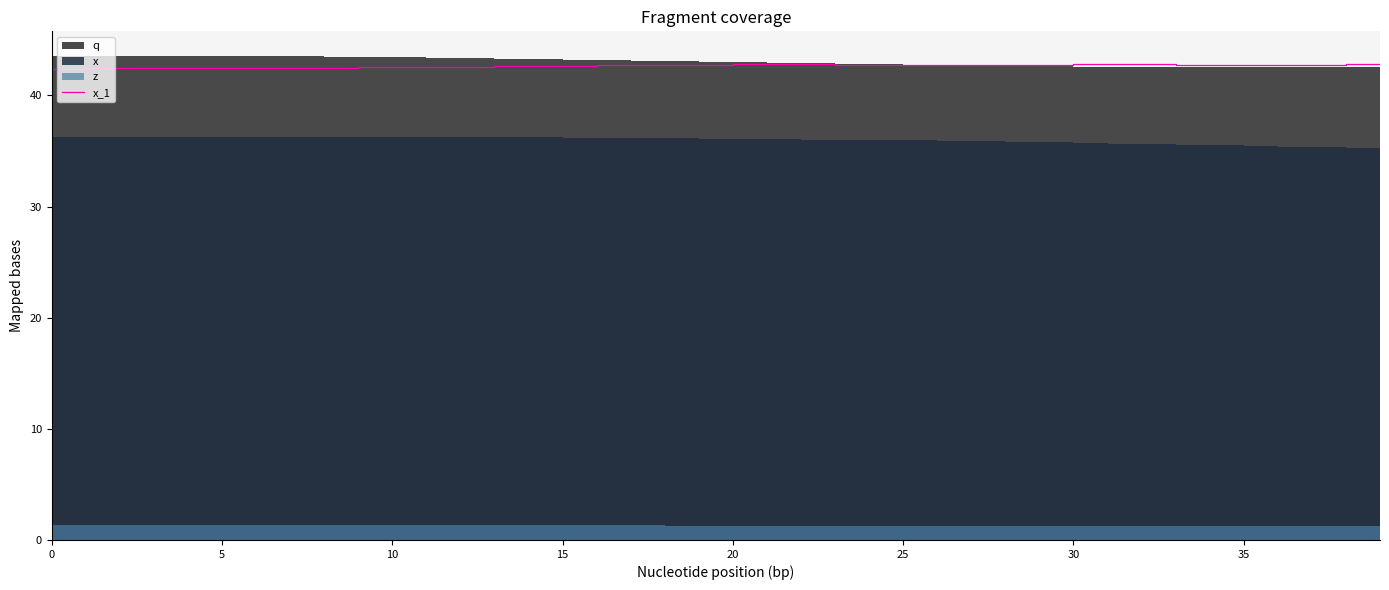

Reading left to right, list all the values displayed in this chart.

42.4	42.4	42.4	42.4	42.4	42.5	42.5	42.5	42.5	42.5	42.6	42.6	42.6	42.6	42.6	42.7	42.7	42.7	42.8	42.8	42.8	42.8	42.8	42.8	42.7	42.7	42.8	42.8	42.8	42.8	42.8	42.8	42.8	42.8	42.7	42.7	42.8	42.8	42.8	42.8